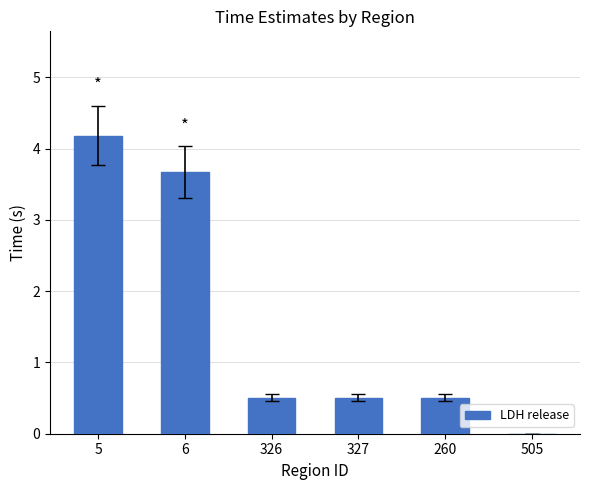

What is the sum of all values?

9.4